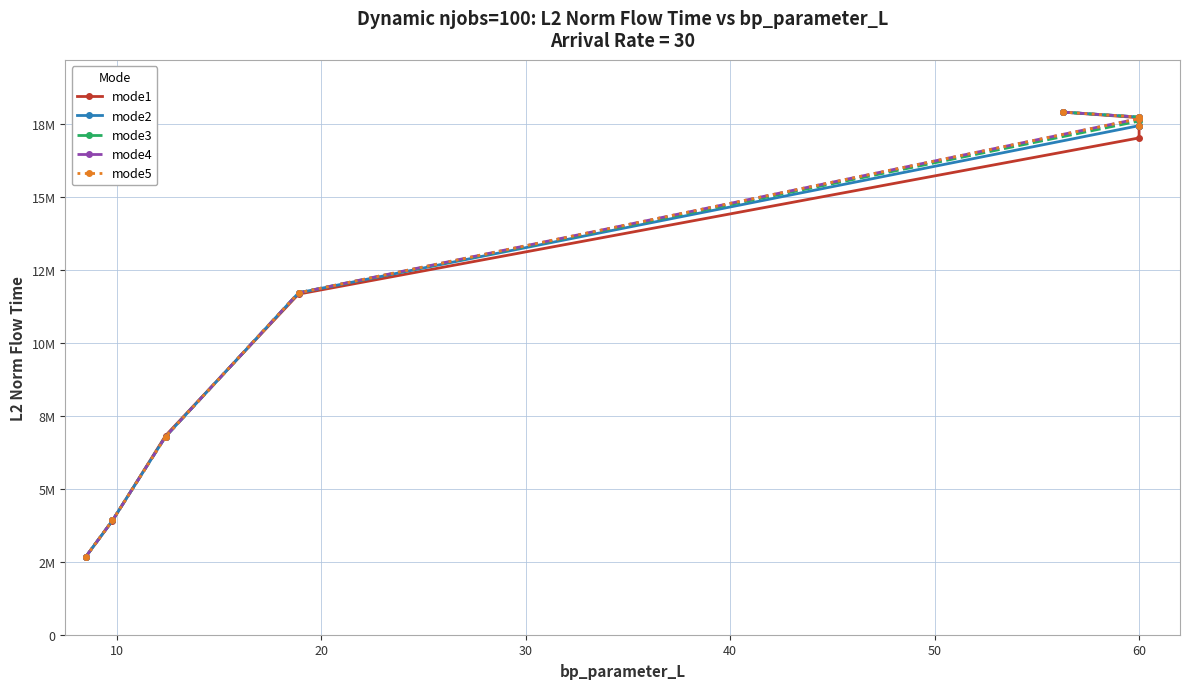

True or false: mode2 and mode3 intersect in this chart.

False